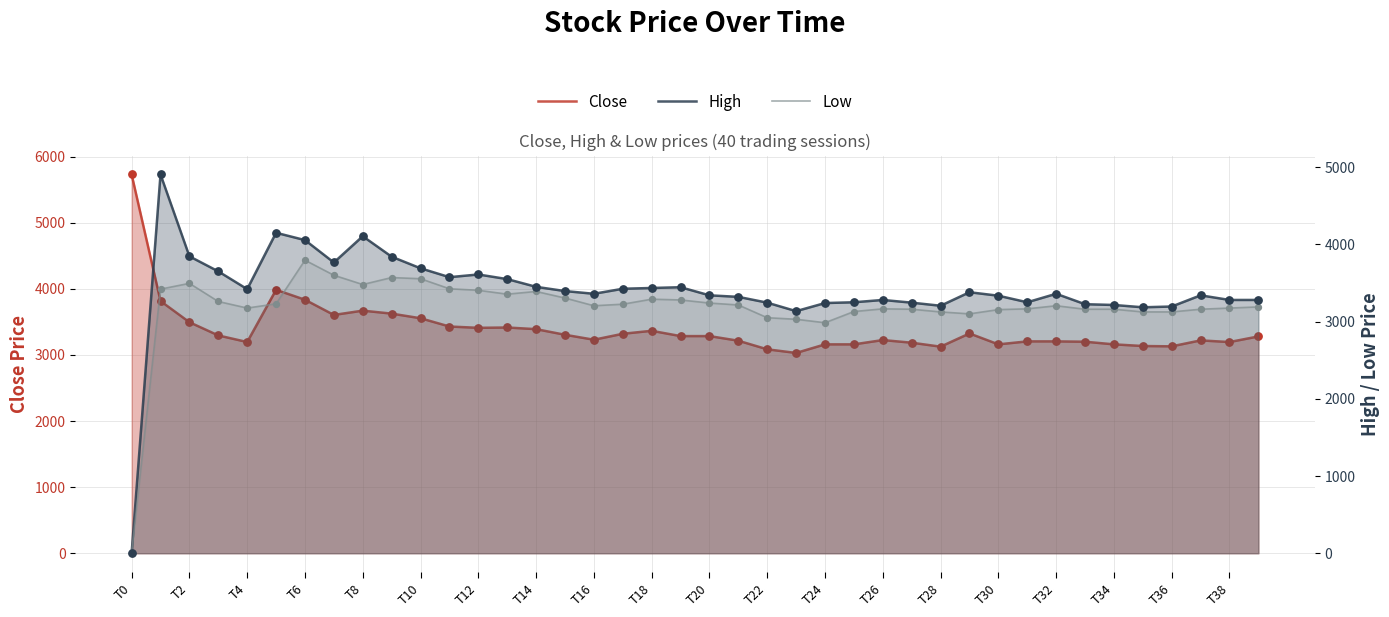

Which series has the largest total across all categories?

High